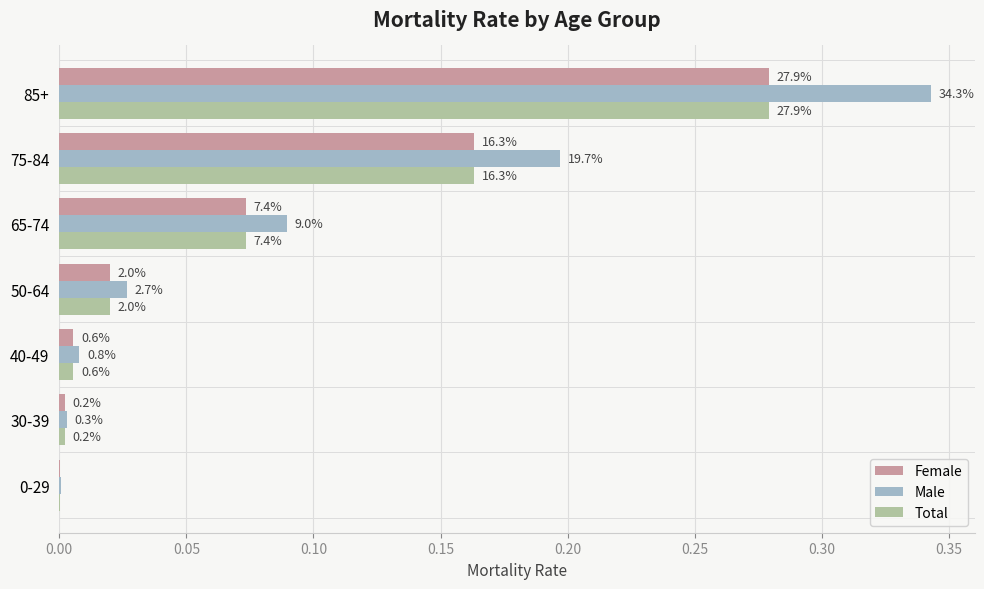

What are all the series names shown in the legend?

Female, Male, Total